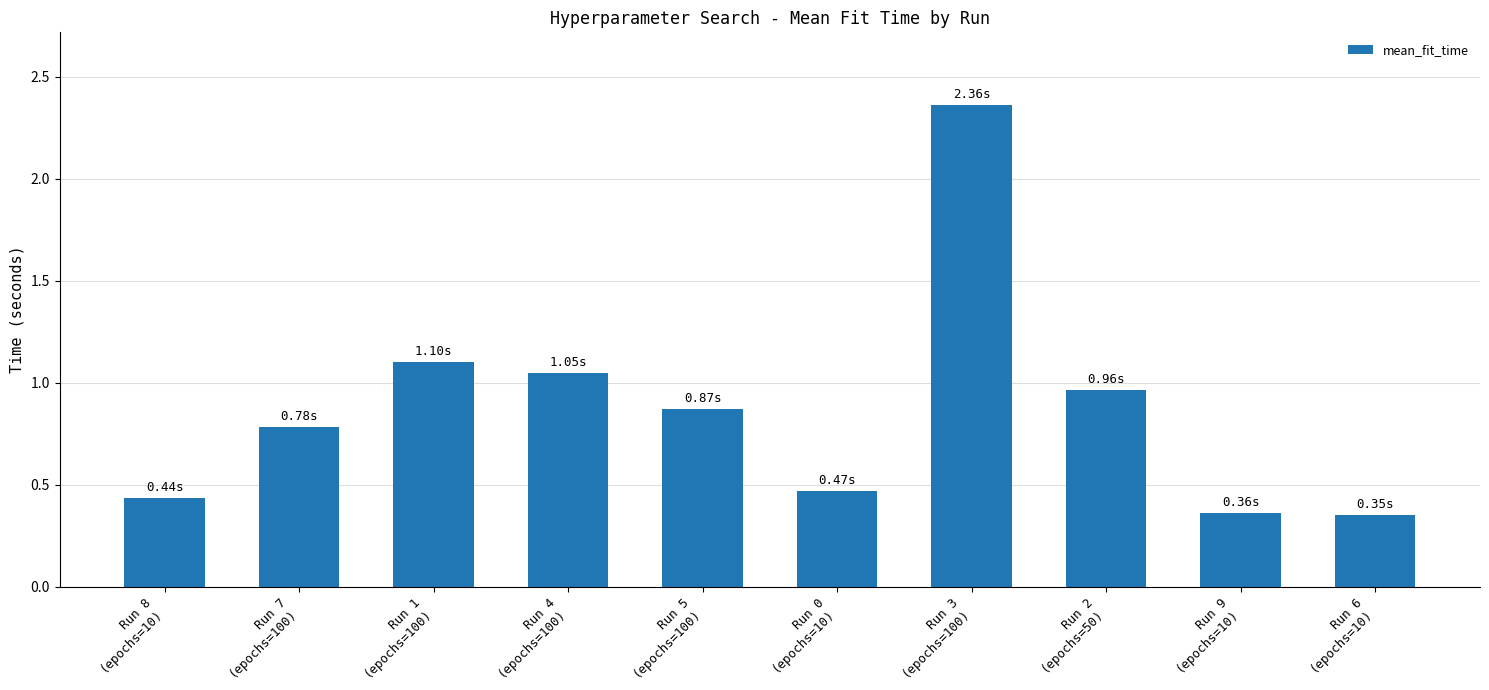

Count the number of categories in the chart.

10